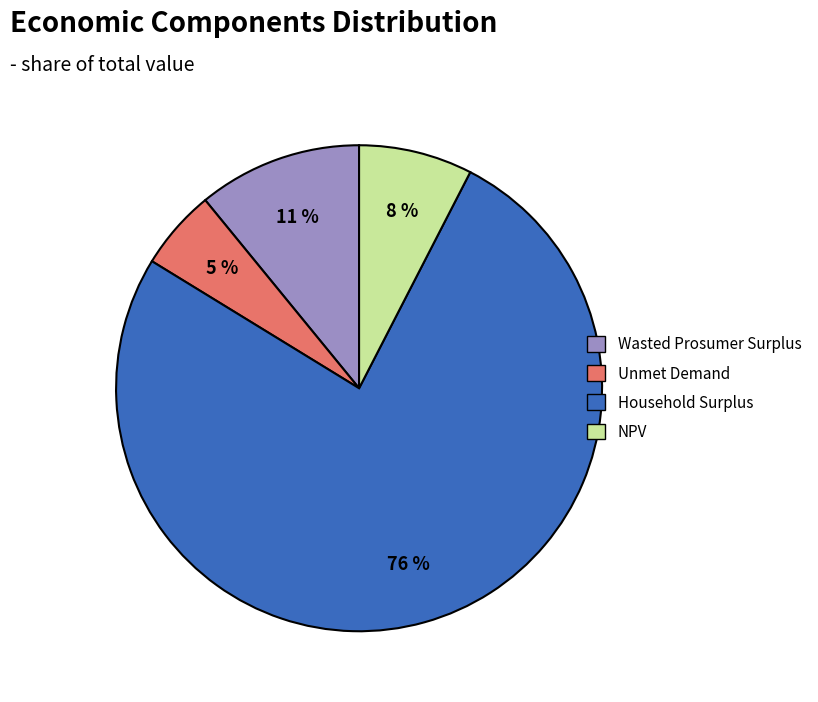

To the nearest percent, what is the average slice percentage?

25%